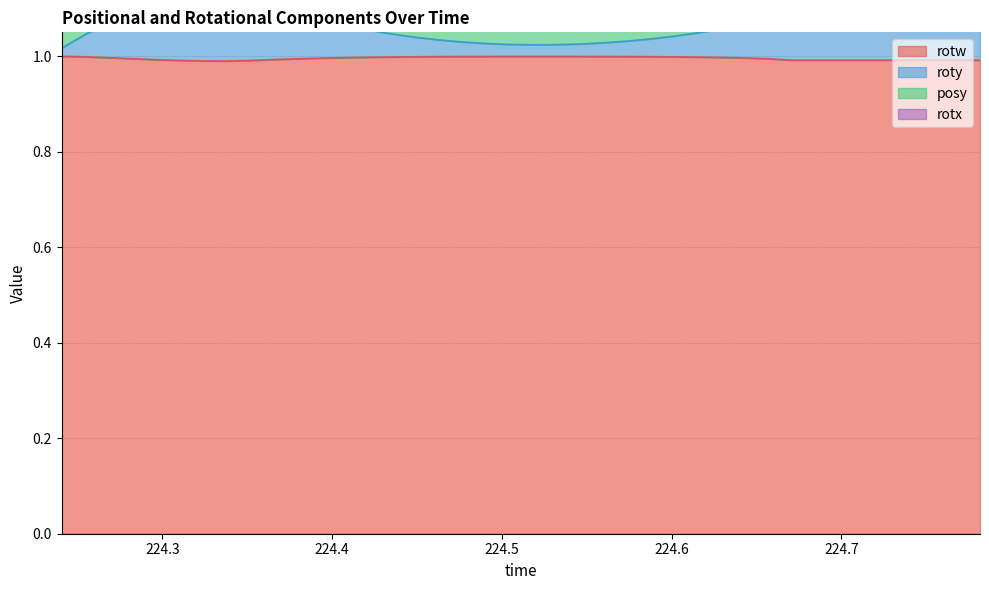

What is the minimum value for rotw?

1.0